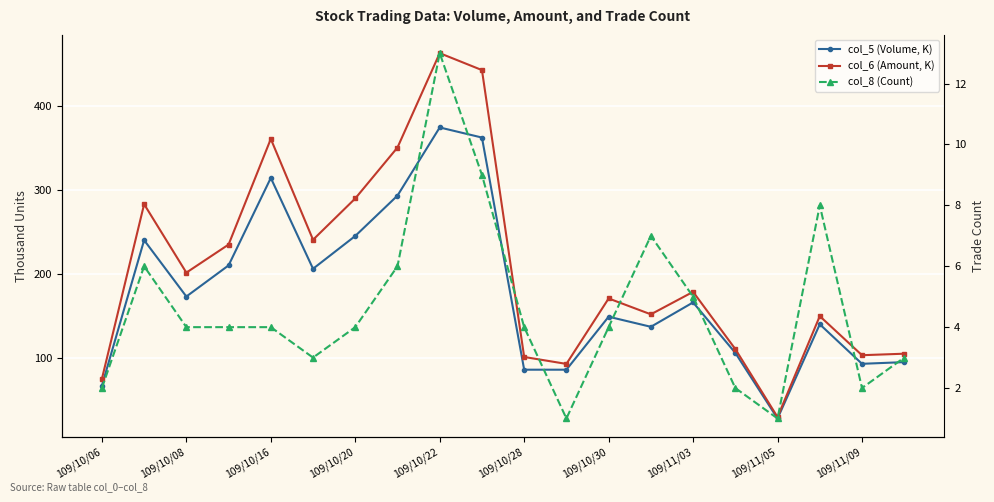

What is the sum of all col_6 (Amount, K) values?

4132.4